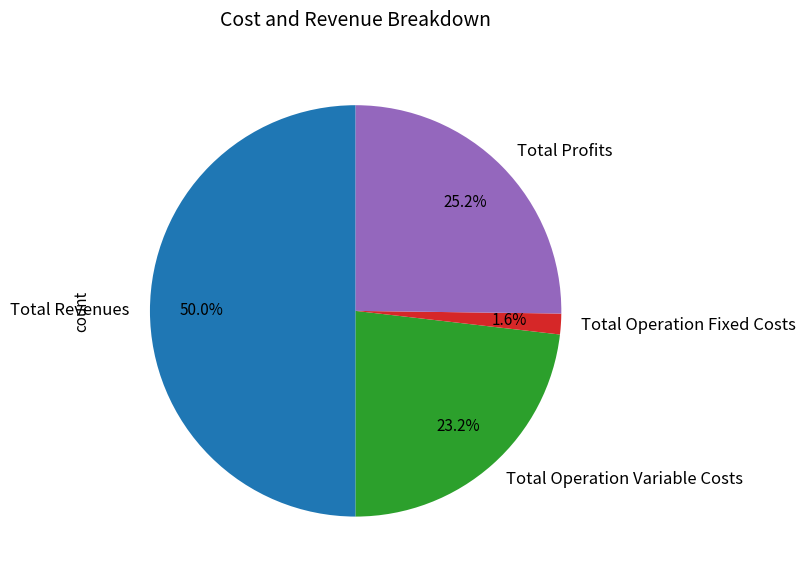

Count the number of slices in the pie.

4